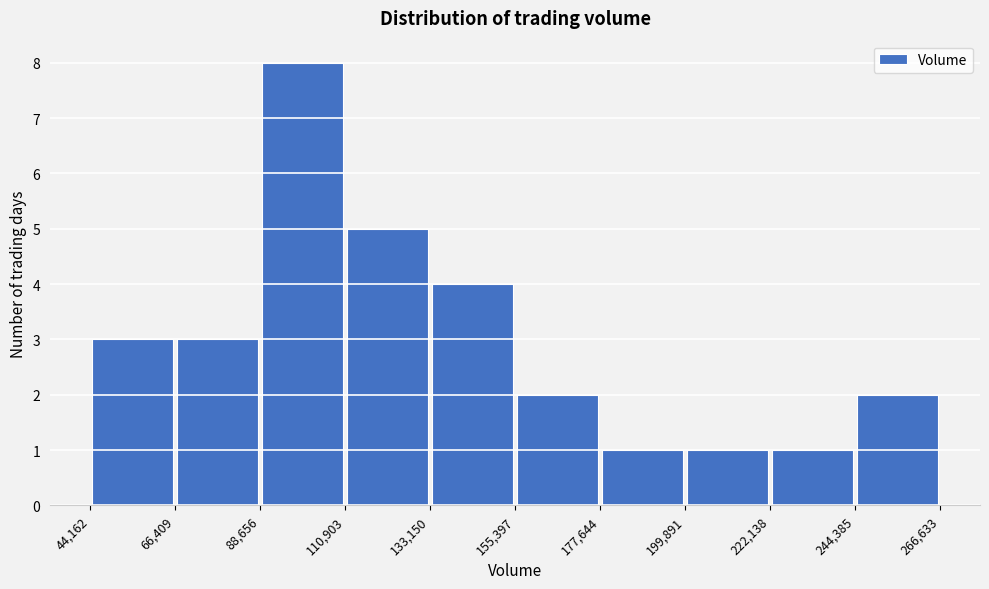

Reading left to right, transcribe this chart: for each bar, give the range it covers on the x-axis and its height. The values are not printed on the chart, so give them approximately, as read against the axis.

44,162 to 66,409: 3
66,409 to 88,656: 3
88,656 to 110,903: 8
110,903 to 133,150: 5
133,150 to 155,397: 4
155,397 to 177,644: 2
177,644 to 199,891: 1
199,891 to 222,138: 1
222,138 to 244,385: 1
244,385 to 266,633: 2